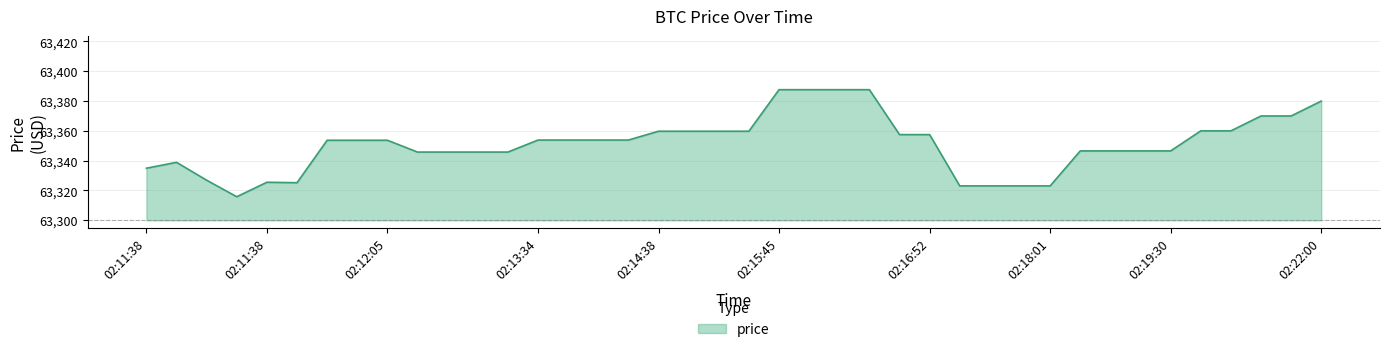

What is the greatest value displayed?

63387.7